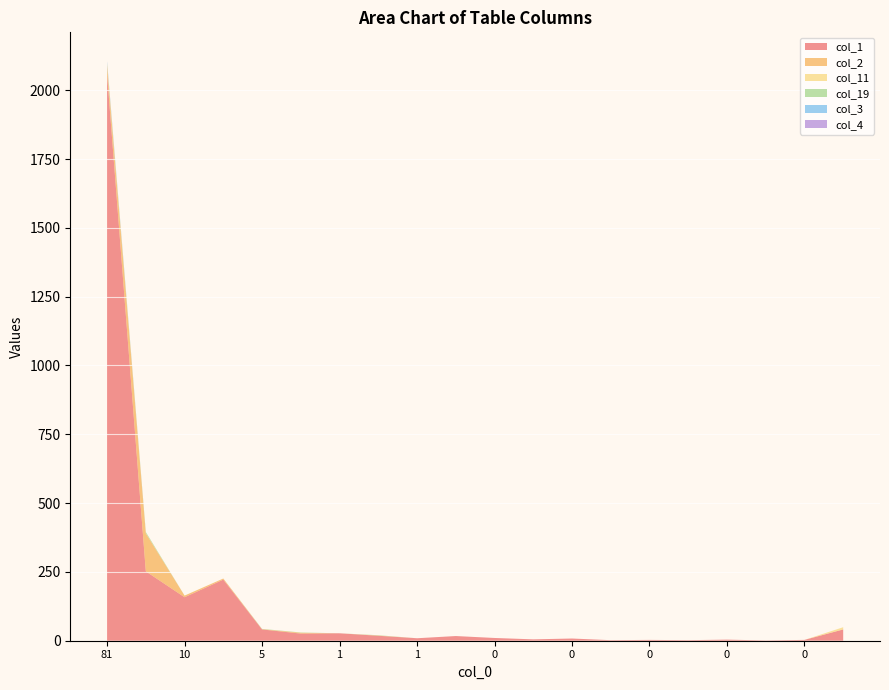

Reading left to right, list all the values displayed in this chart.

col_1: 81=2058	33=252	10=158	7=222	5=41	2=26	1=27	1=18	1=9	2=17	0=10	1=5	0=8	0=2	0=3	0=2	0=4	0=1	0=3	3=41
col_2: 81=31	33=138	10=6	7=4	5=1	2=3	1=0	1=1	1=0	2=0	0=0	1=0	0=0	0=0	0=0	0=0	0=0	0=0	0=0	3=0
col_11: 81=6	33=1	10=0	7=0	5=0	2=0	1=0	1=0	1=0	2=0	0=0	1=0	0=0	0=0	0=0	0=0	0=0	0=0	0=0	3=8
col_19: 81=3	33=4	10=0	7=0	5=1	2=1	1=0	1=1	1=0	2=0	0=0	1=0	0=0	0=0	0=0	0=0	0=0	0=0	0=0	3=0
col_3: 81=5	33=0	10=0	7=0	5=0	2=0	1=0	1=0	1=0	2=0	0=0	1=0	0=0	0=0	0=0	0=0	0=0	0=0	0=0	3=0
col_4: 81=2	33=0	10=0	7=0	5=0	2=0	1=0	1=0	1=0	2=0	0=0	1=0	0=0	0=0	0=0	0=0	0=0	0=0	0=0	3=0